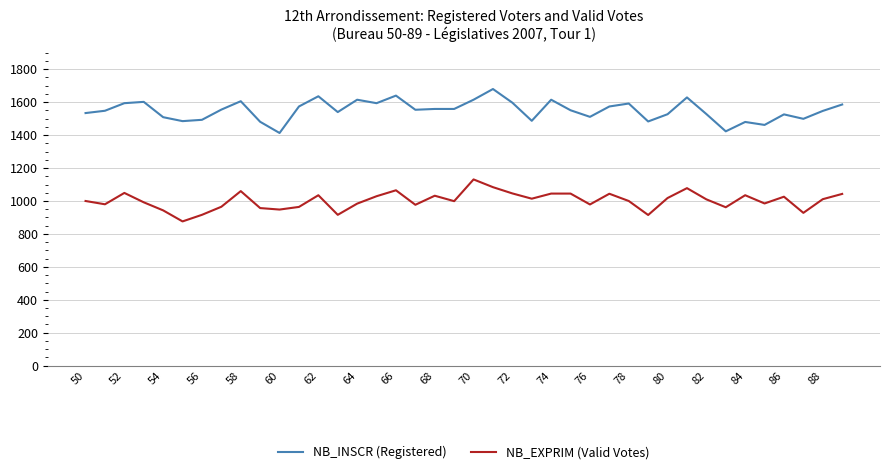

True or false: NB_INSCR (Registered) and NB_EXPRIM (Valid Votes) cross at least once.

False